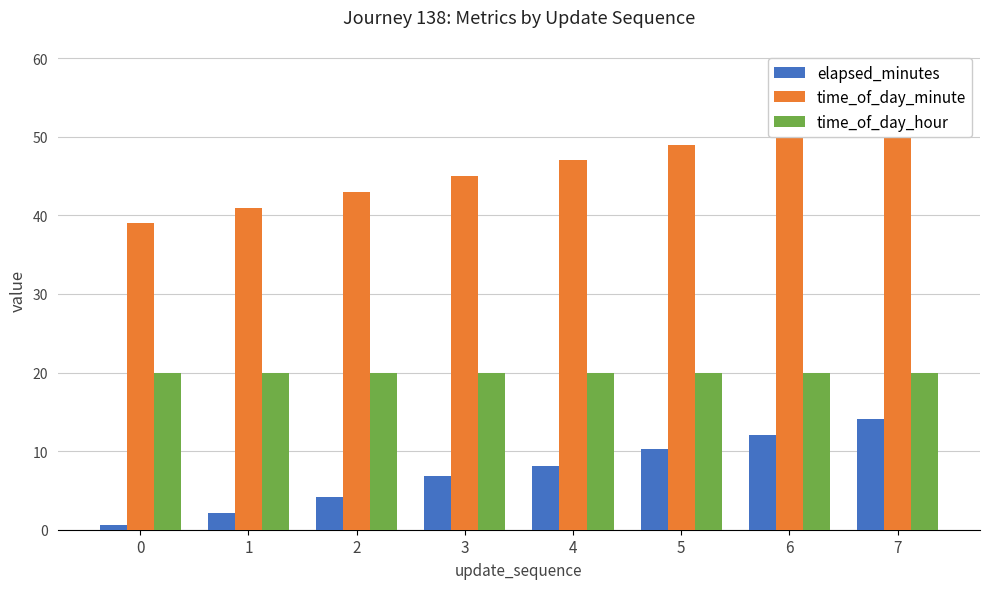

Between 3 and 1, which is larger?

3